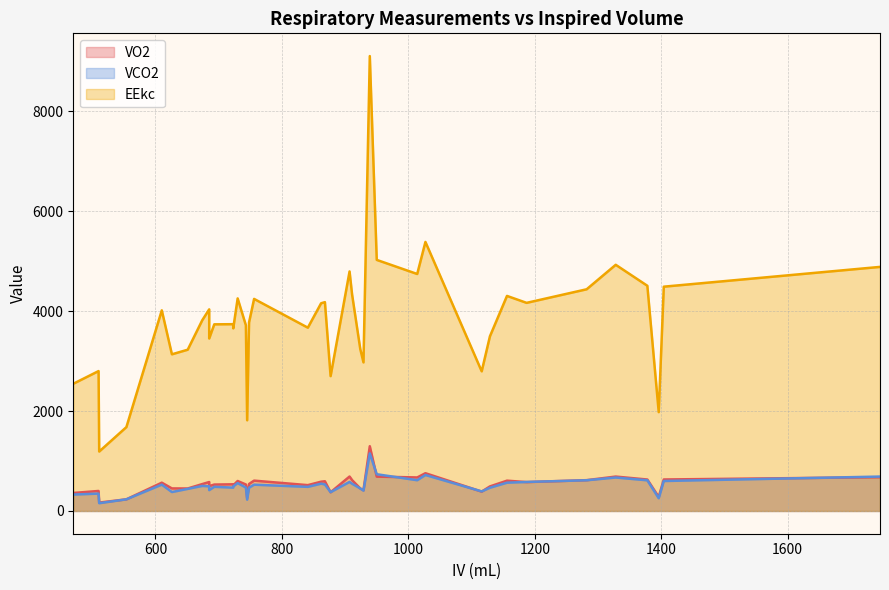

What is the lowest value of the VO2 series?

167.9